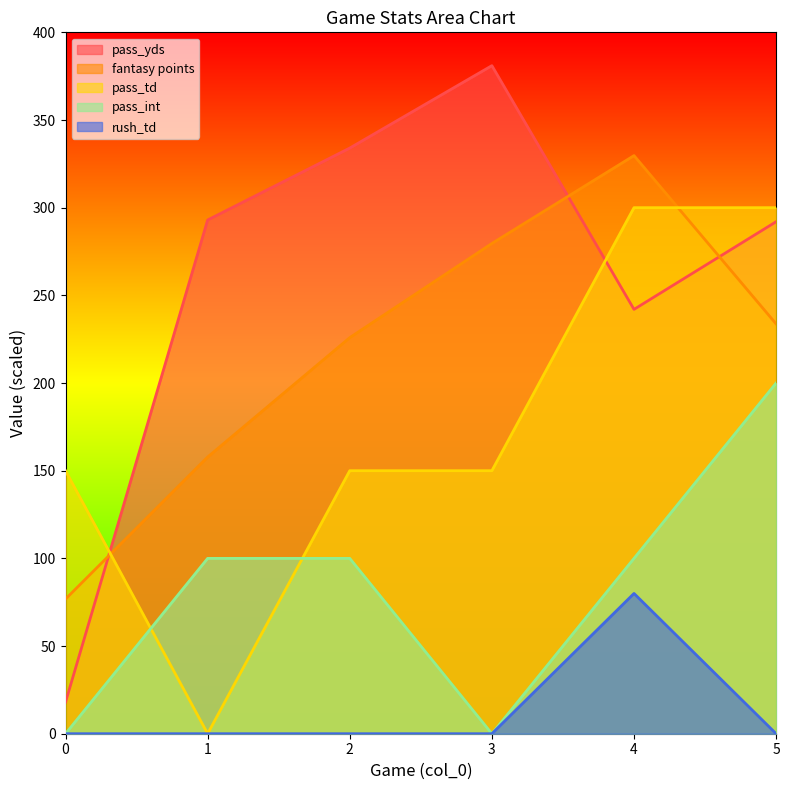

Which category has the lowest value across all series?

1